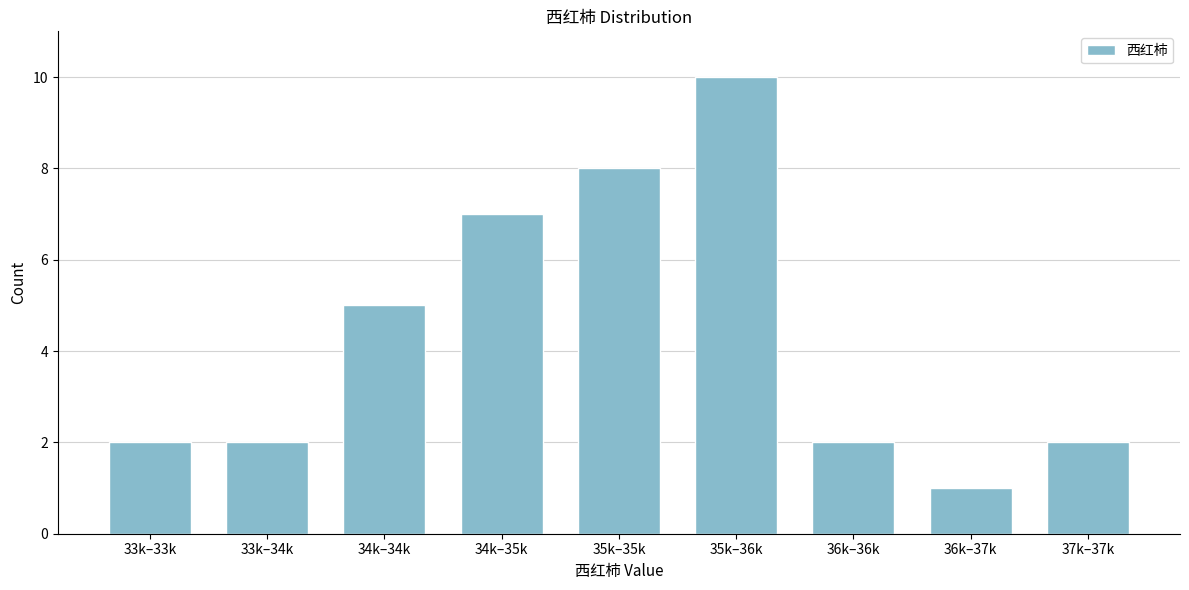

Reading left to right, transcribe all the data shown in this chart.

2	2	5	7	8	10	2	1	2